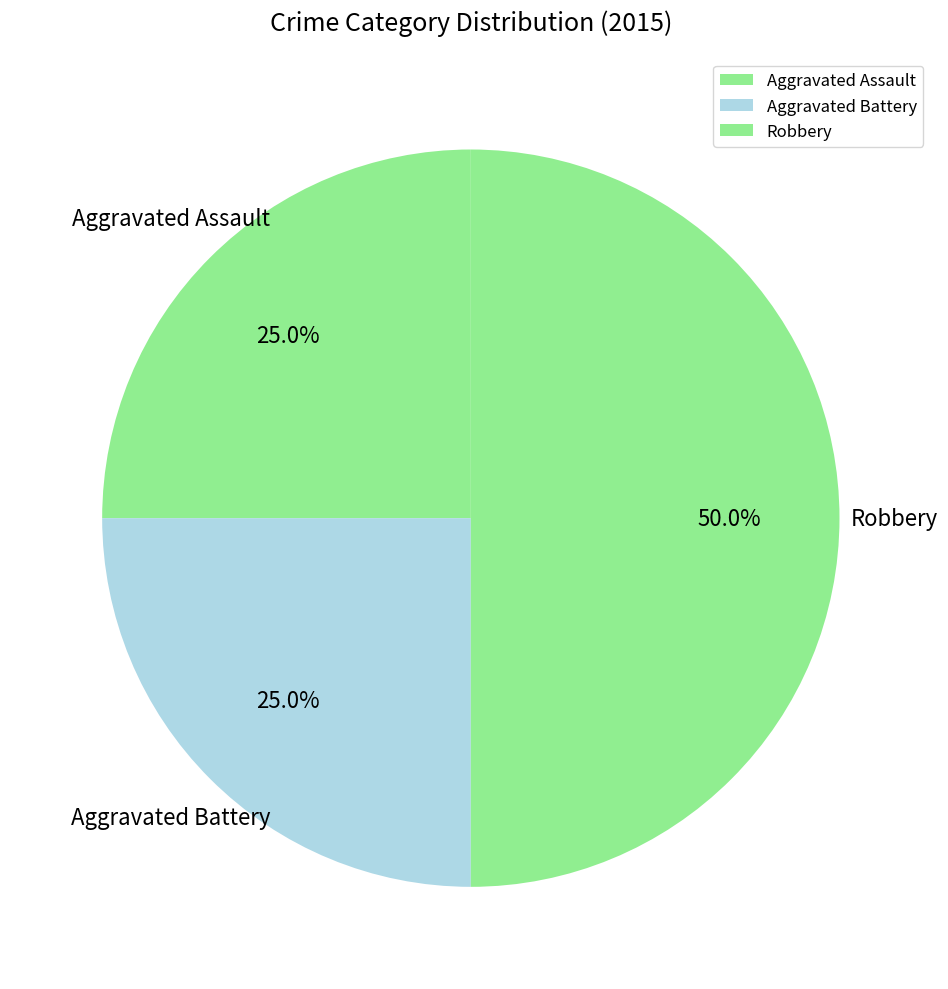

Which category has the biggest portion of the pie?

Robbery